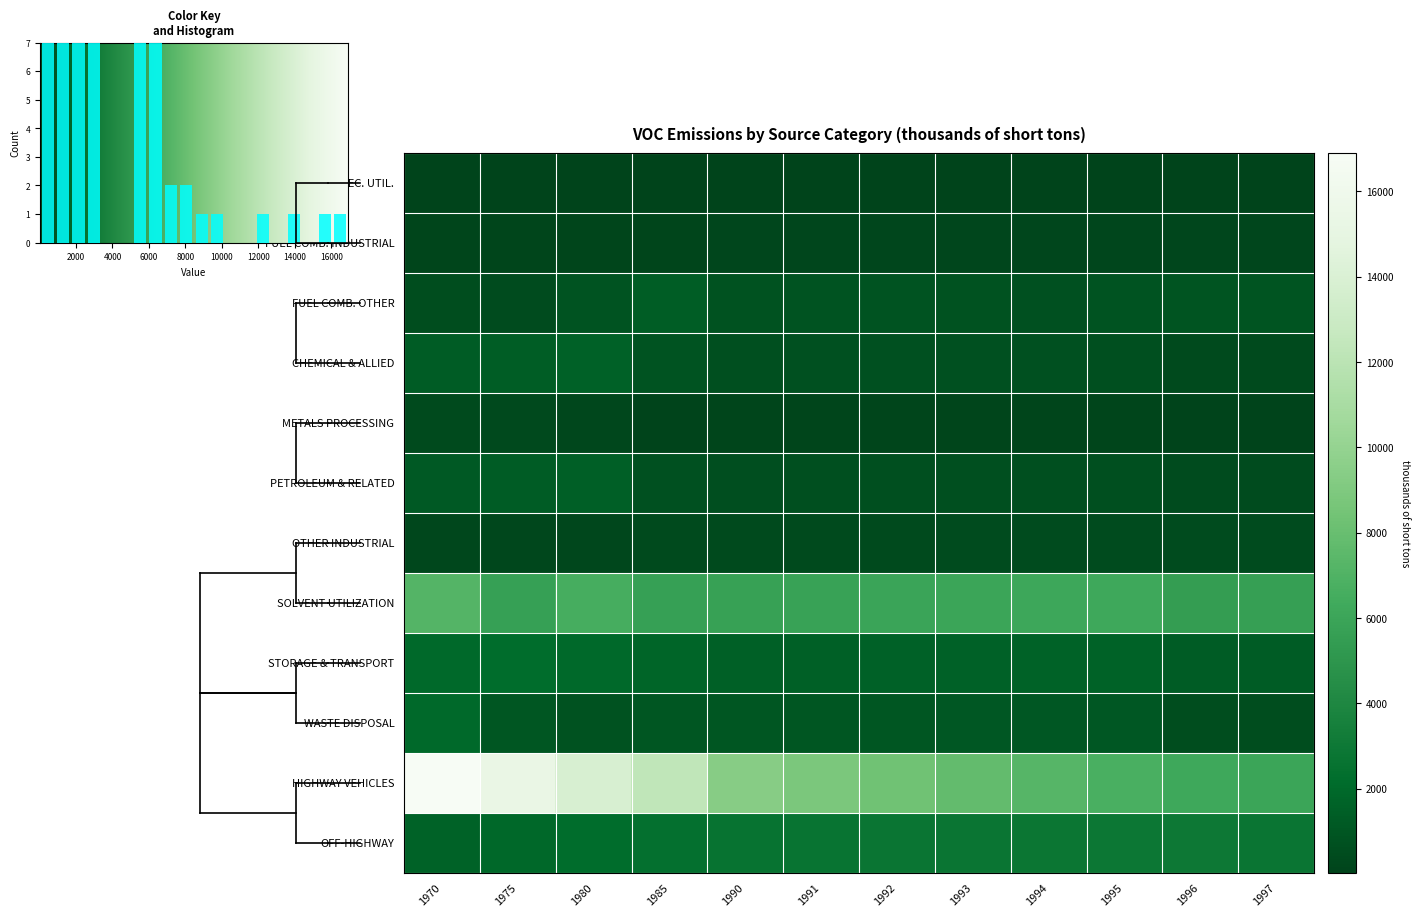

How many values in the CHEMICAL & ALLIED series exceed 710?

5